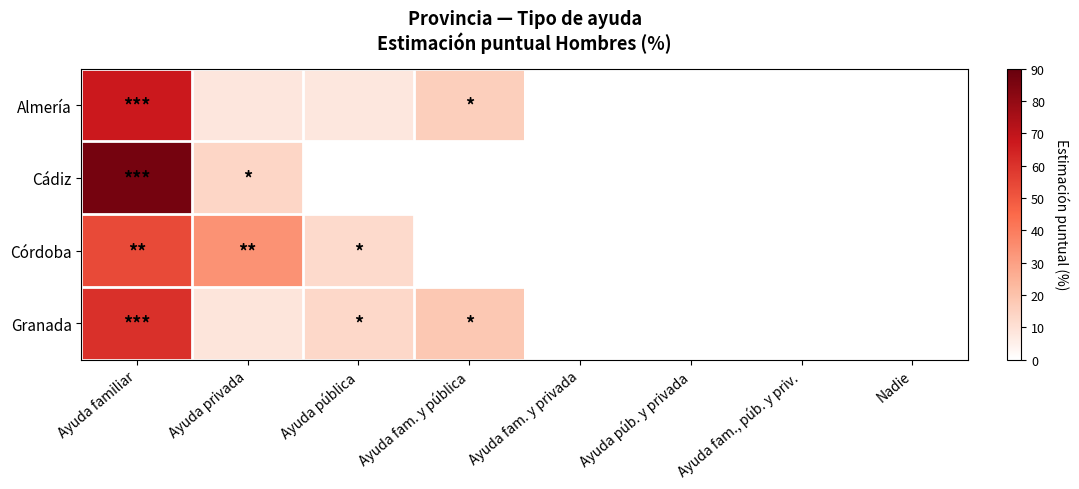

Reading left to right, transcribe all the data shown in this chart.

Almería: Ayuda familiar=67.5	Ayuda privada=8.4	Ayuda pública=8.1	Ayuda fam. y pública=16.0	Ayuda fam. y privada=0.0	Ayuda púb. y privada=0.0	Ayuda fam., púb. y priv.=0.0	Nadie=0.0
Cádiz: Ayuda familiar=86.5	Ayuda privada=13.5	Ayuda pública=0.0	Ayuda fam. y pública=0.0	Ayuda fam. y privada=0.0	Ayuda púb. y privada=0.0	Ayuda fam., púb. y priv.=0.0	Nadie=0.0
Córdoba: Ayuda familiar=53.7	Ayuda privada=34.0	Ayuda pública=12.2	Ayuda fam. y pública=0.0	Ayuda fam. y privada=0.0	Ayuda púb. y privada=0.0	Ayuda fam., púb. y priv.=0.0	Nadie=0.0
Granada: Ayuda familiar=60.5	Ayuda privada=8.4	Ayuda pública=13.0	Ayuda fam. y pública=18.0	Ayuda fam. y privada=0.0	Ayuda púb. y privada=0.0	Ayuda fam., púb. y priv.=0.0	Nadie=0.0